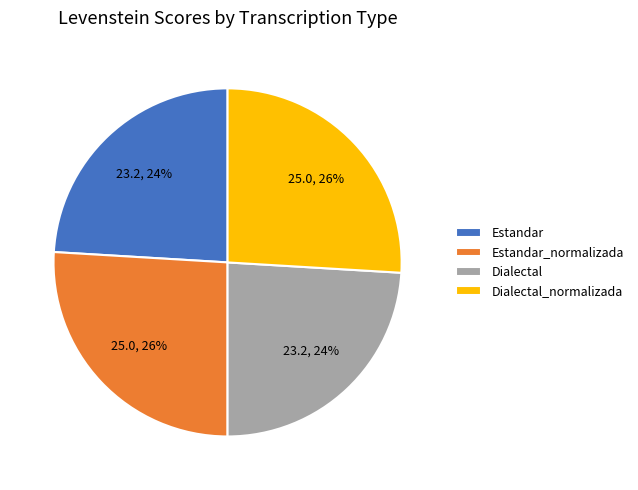

What is the ratio of the value at Estandar to the value at Dialectal?

1.0